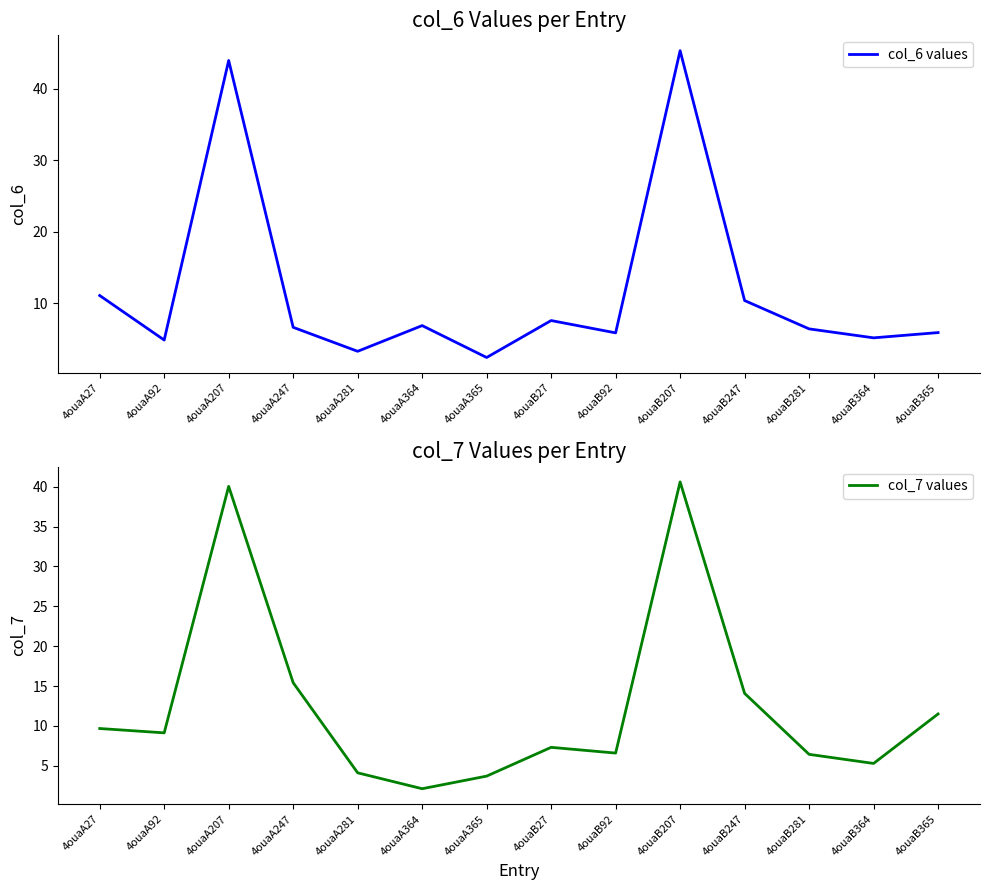

Which has a higher value, 4ouaA281 or 4ouaA247?

4ouaA247